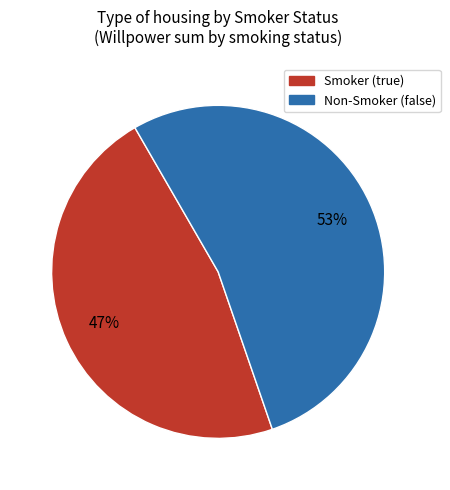

Is there any slice that represents more than half of the pie?

Yes